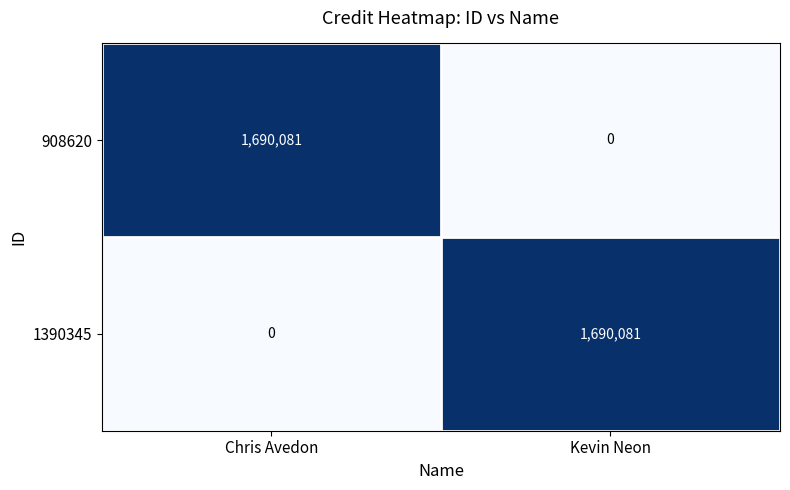

What is the greatest value displayed?

1690081